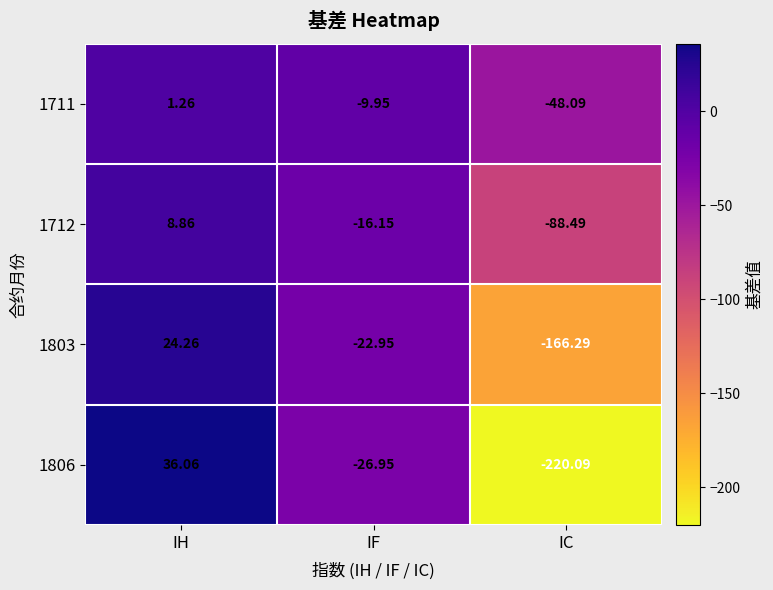

At which category is the sum across all series the highest?

IH